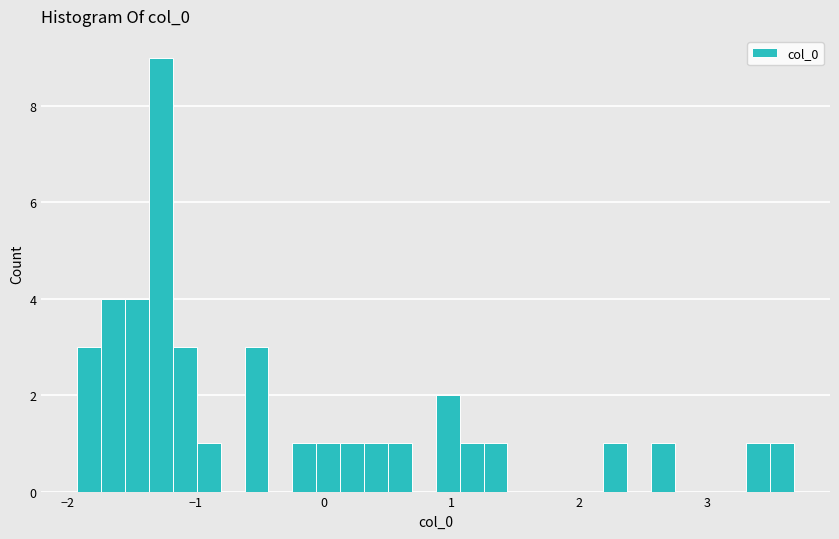

Read against the x-axis, roughly where is the centre of the tallest bar?

-1.3